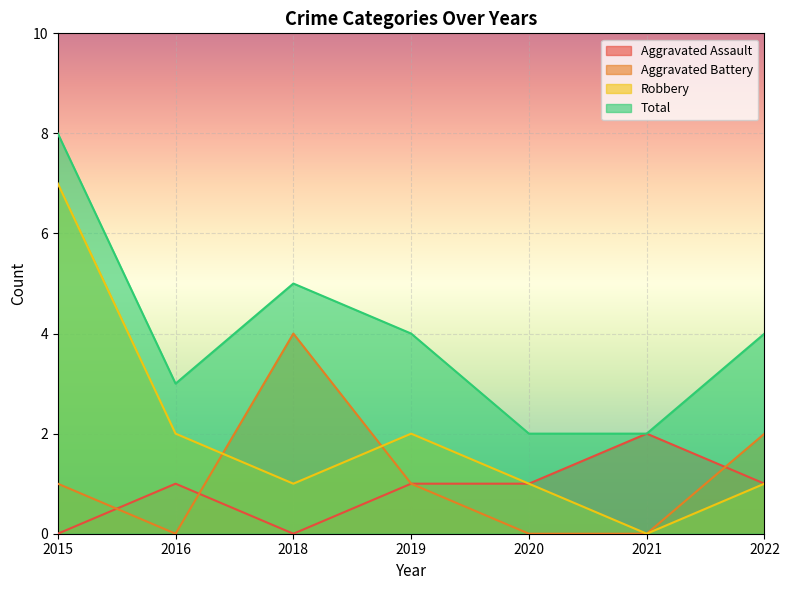

Where is Total nearest to the value 5?

2018